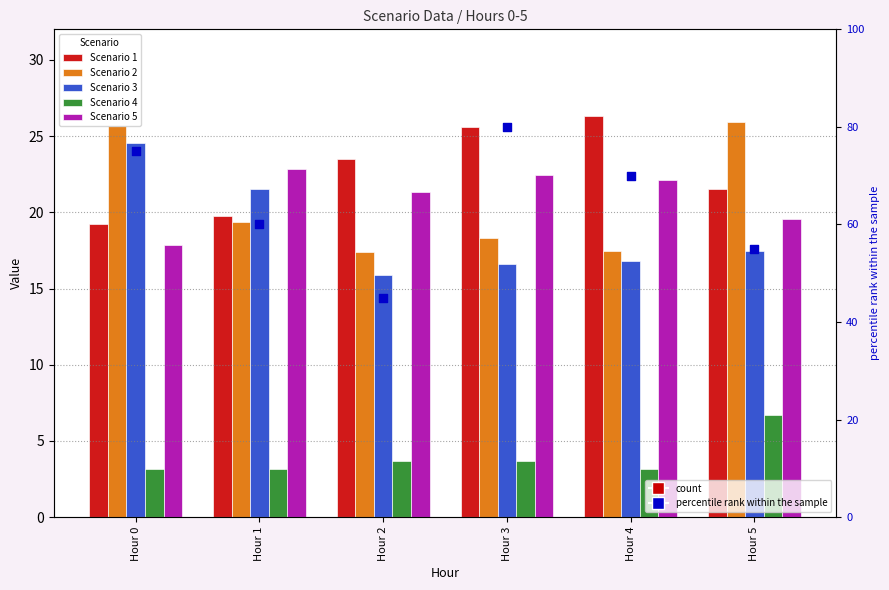

Which series contains the highest Y value?

percentile rank within the sample